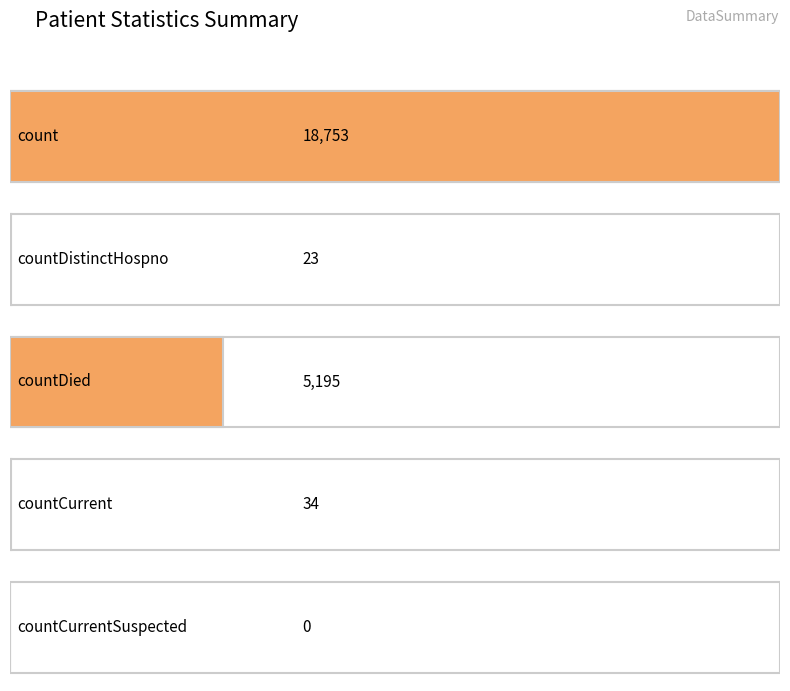

At which label is the value closest to 9376?

countDied